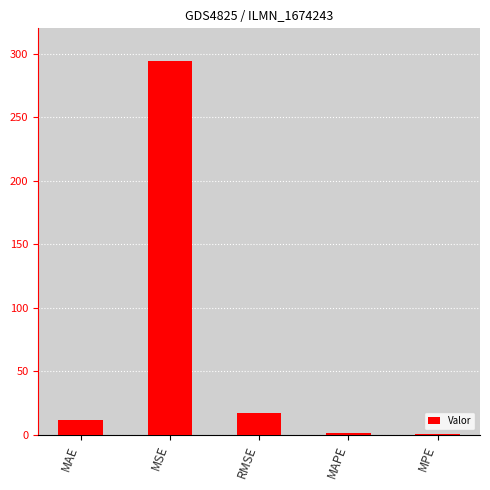

How many values exceed 11?

3